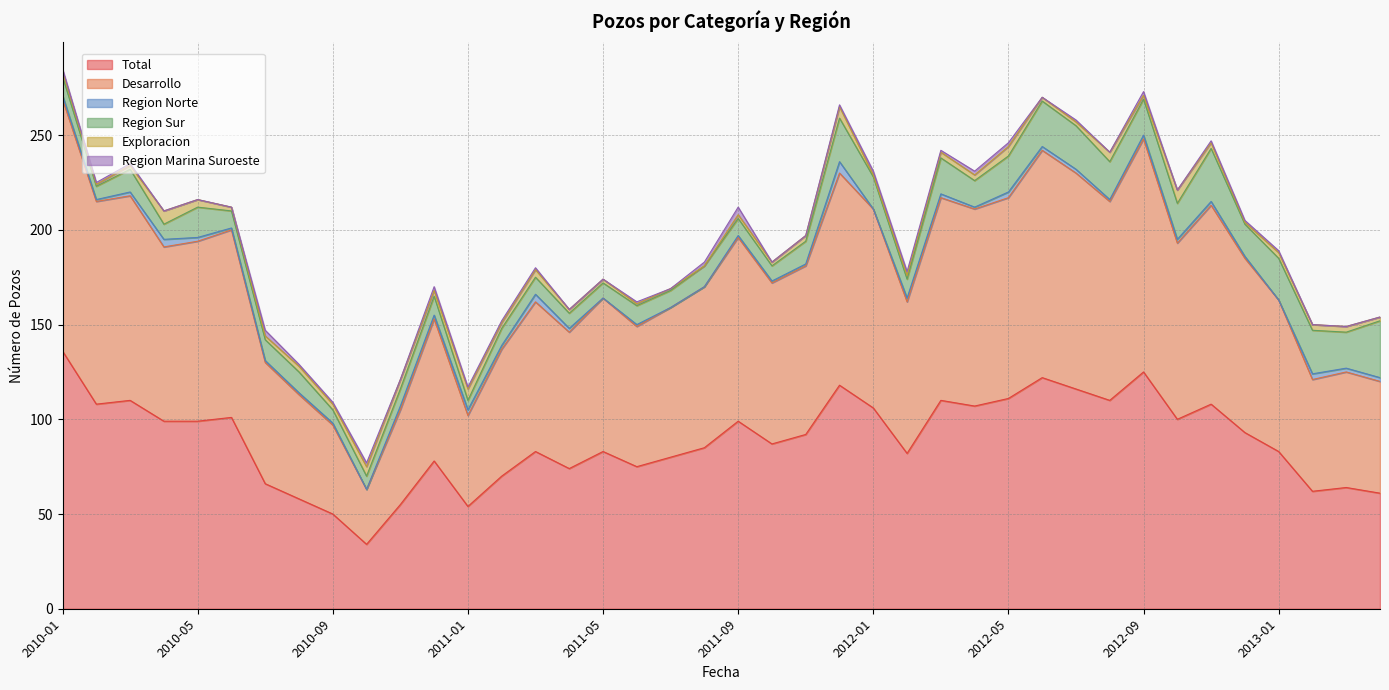

At which category is the sum across all series the highest?

2010-01